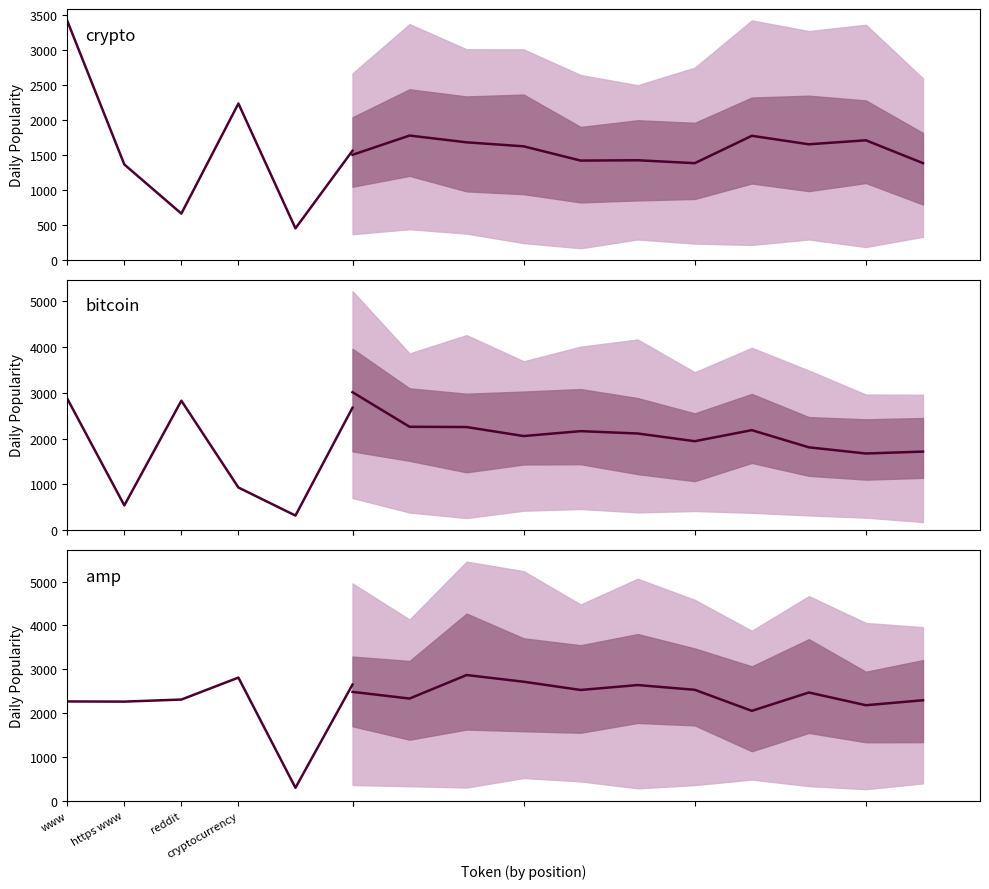

Is it true that the value at 2 is 658.7?

True